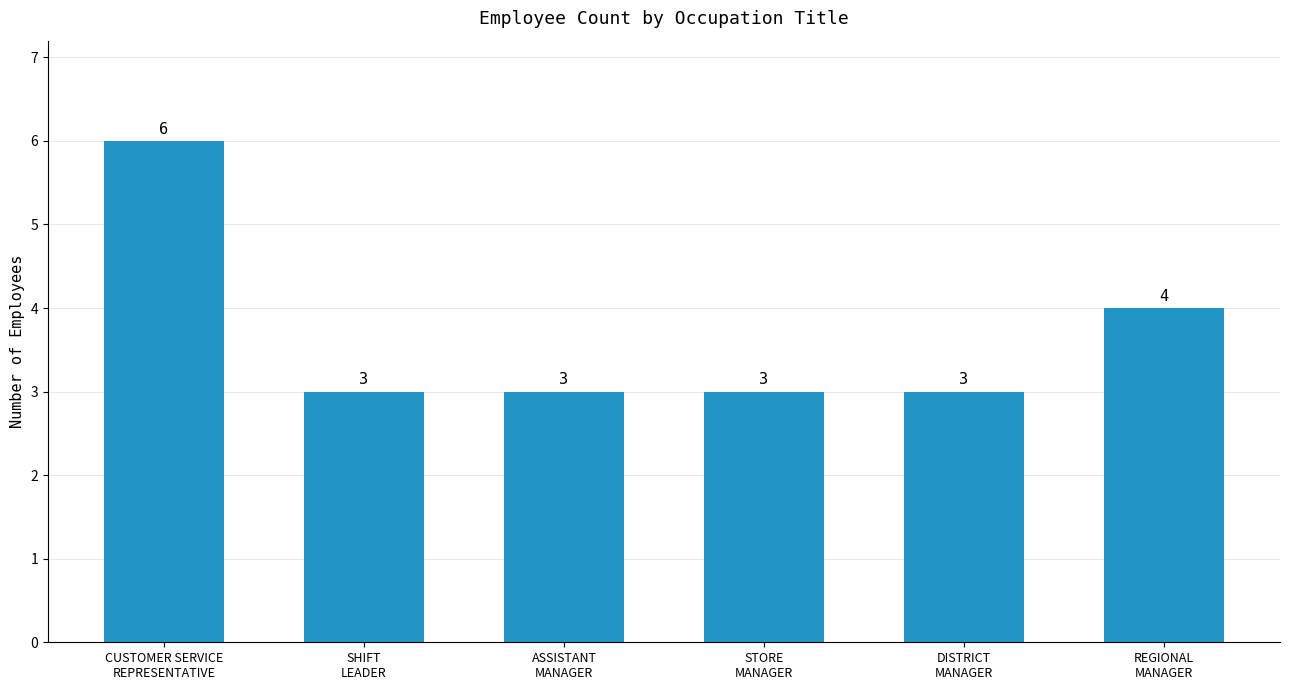

What is the sum of all values?

22